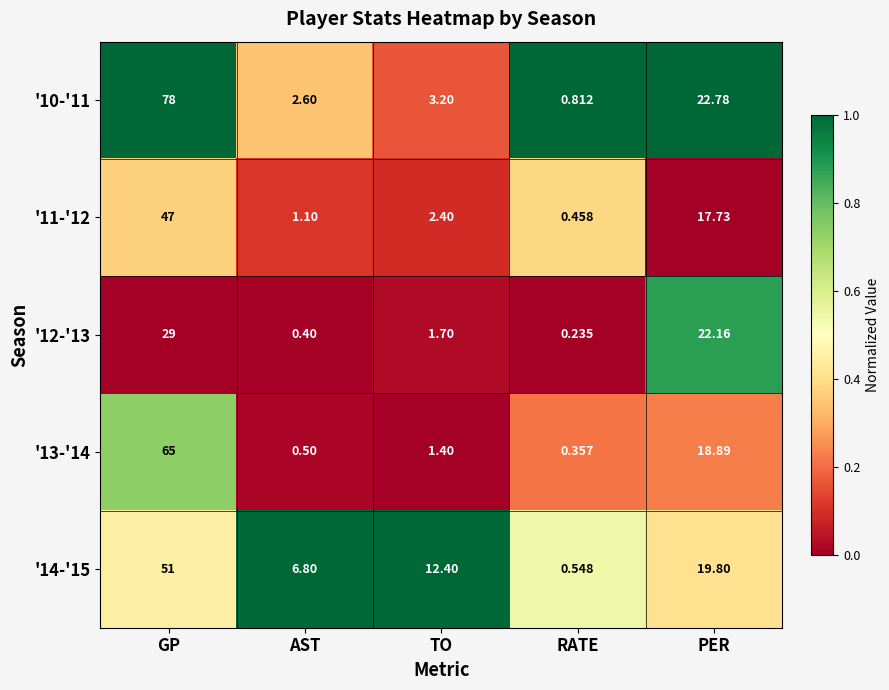

At PER, list the series in order from smallest to largest.

'11-'12, '13-'14, '14-'15, '12-'13, '10-'11